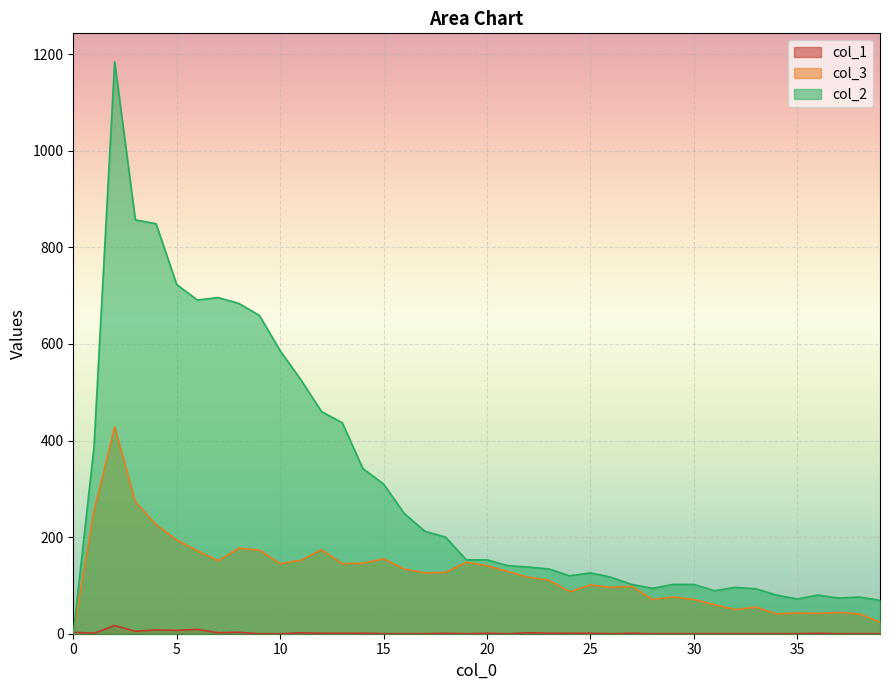

What is the spread (max minus min) of values at 38?

76